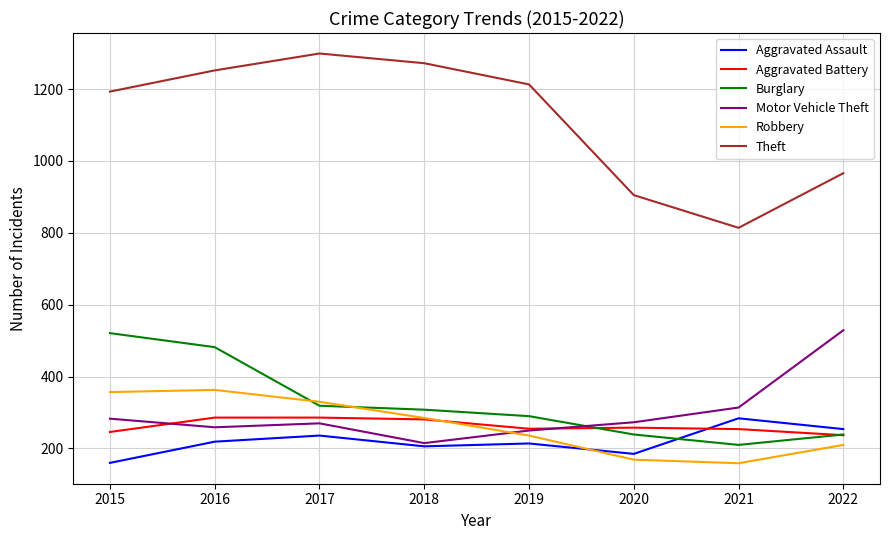

How many intersections are there between Motor Vehicle Theft and Burglary?

1